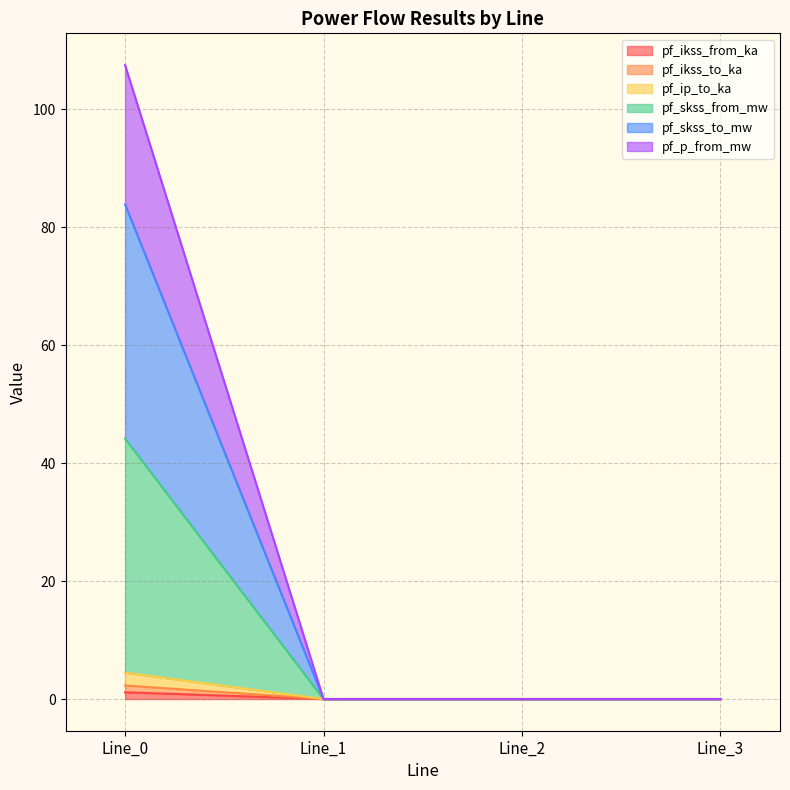

True or false: pf_skss_to_mw and pf_ikss_to_ka intersect in this chart.

False